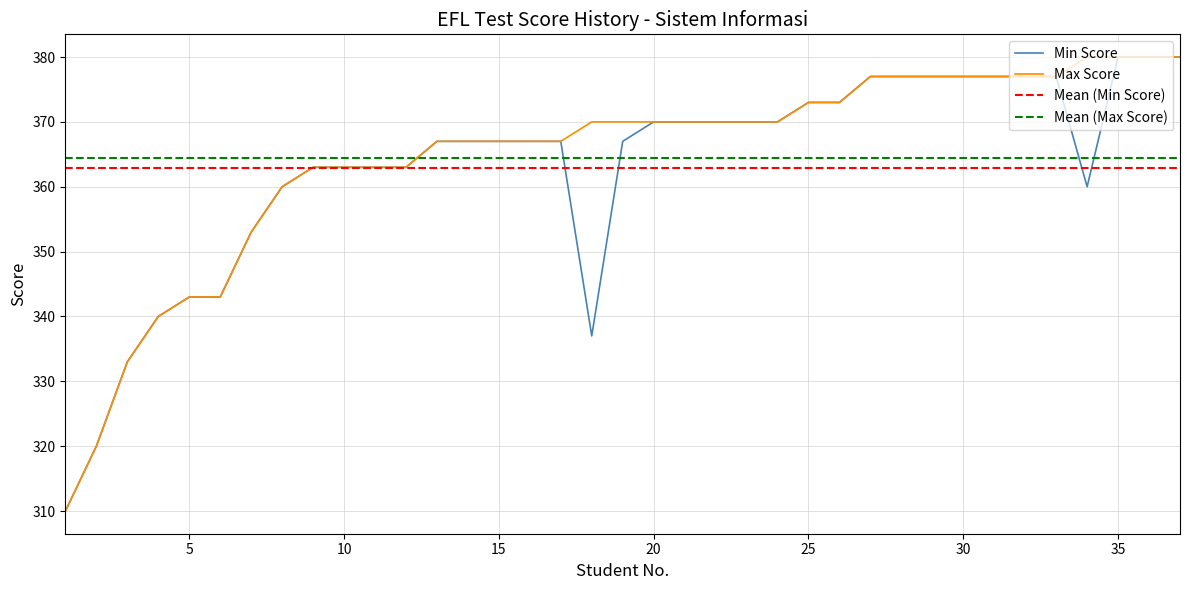

At which label is Max Score closest to 345?

5